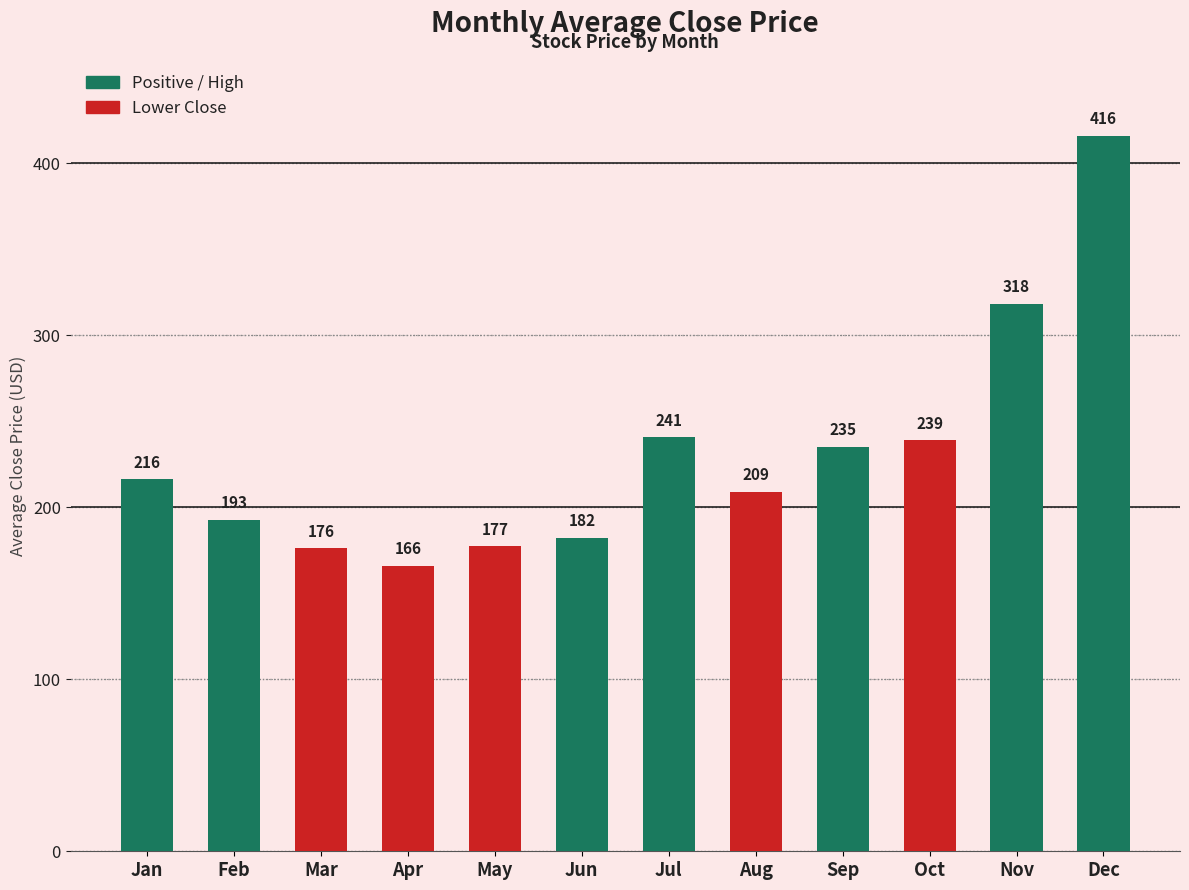

How many distinct data groups are displayed?

1